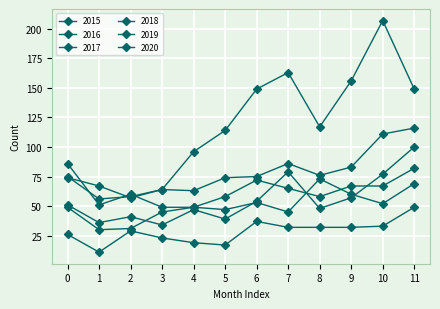

Which series has the largest range (max minus min)?

2020